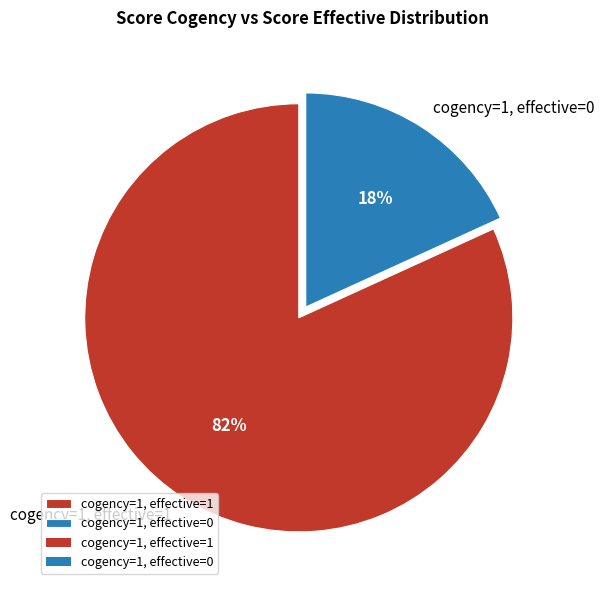

Combined, do cogency=1, effective=1 and cogency=1, effective=0 account for over 50%?

Yes